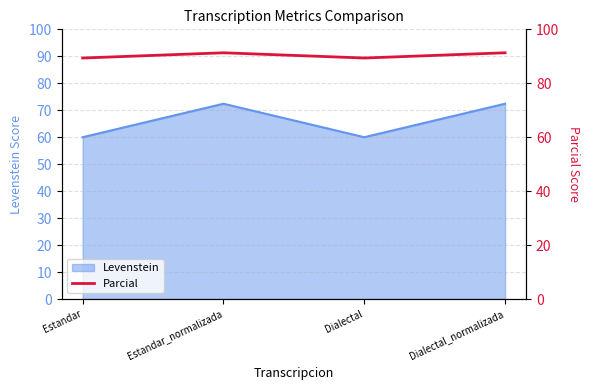

How many interior local peaks (higher than both neighbors) does the data have?

1